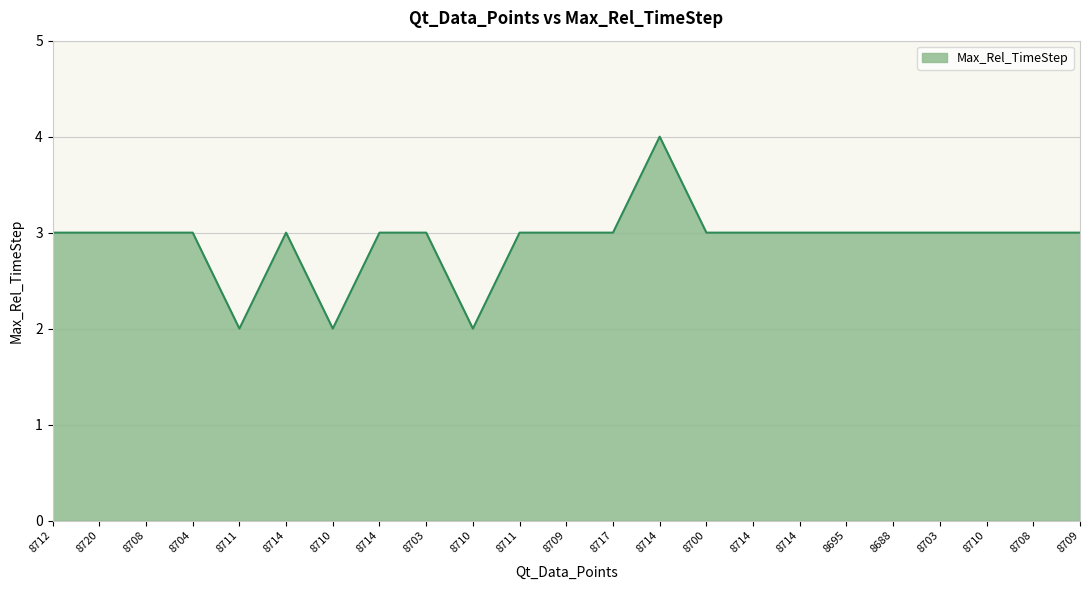

Does the chart display data point markers on the line(s)?

No